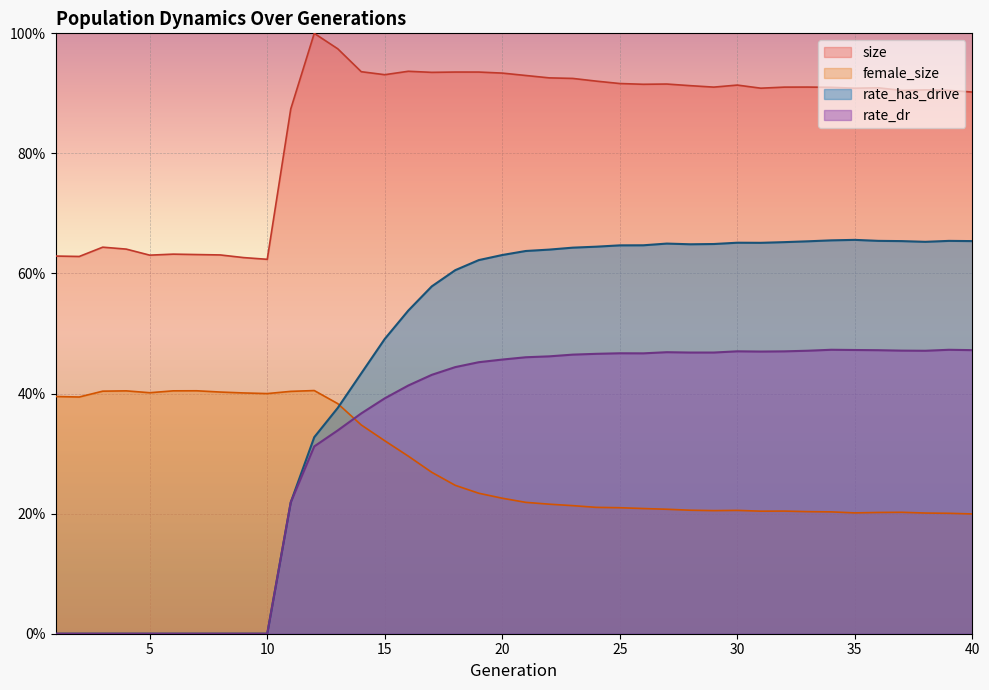

What is the average value of the size series?

0.8